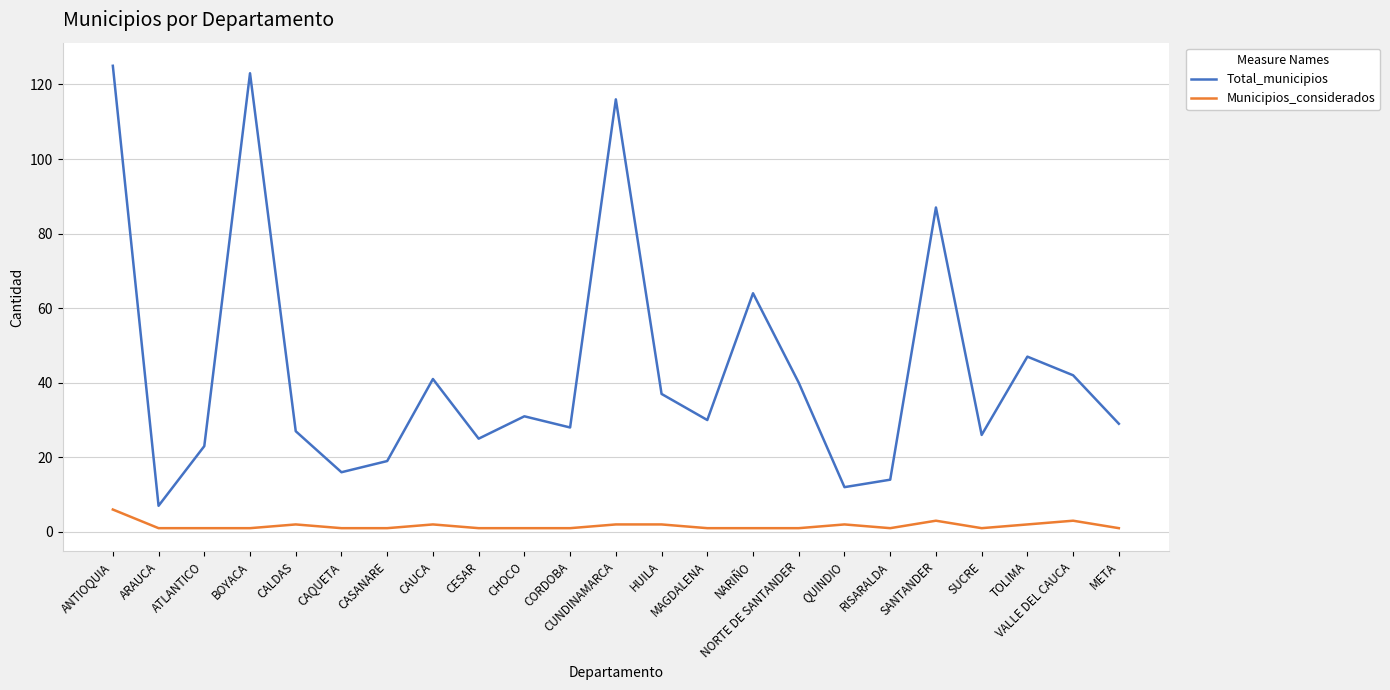

Reading left to right, what are all the values shown in this chart?

Total_municipios: 125	7	23	123	27	16	19	41	25	31	28	116	37	30	64	40	12	14	87	26	47	42	29
Municipios_considerados: 6	1	1	1	2	1	1	2	1	1	1	2	2	1	1	1	2	1	3	1	2	3	1